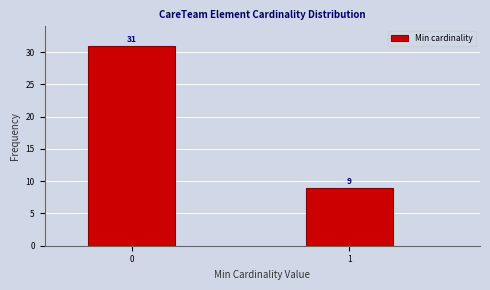

Reading left to right, extract all data points from this chart.

31	9